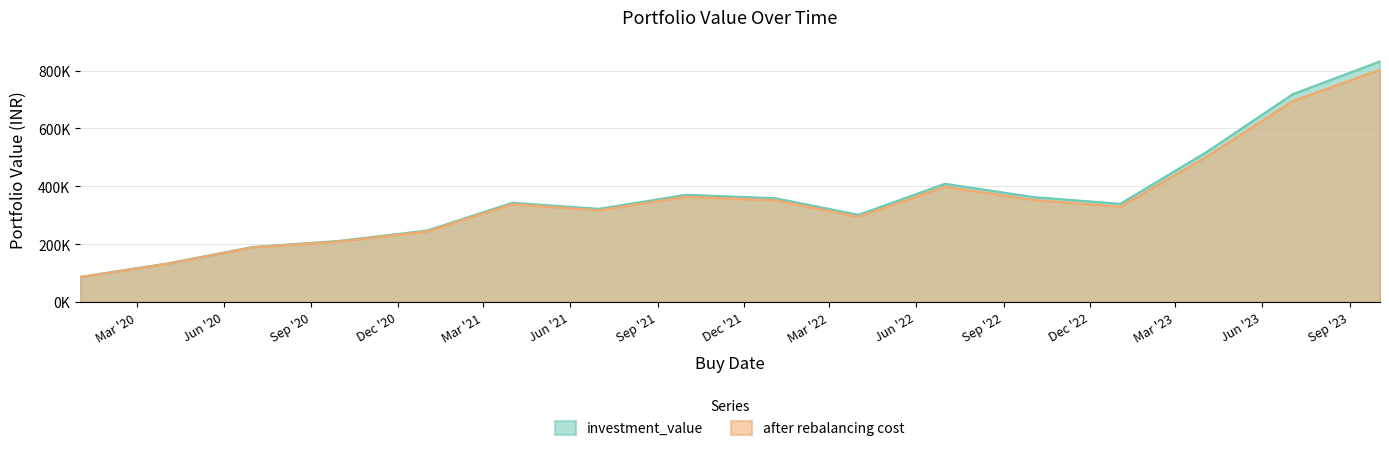

At which category is the sum across all series the highest?

2023-10-03